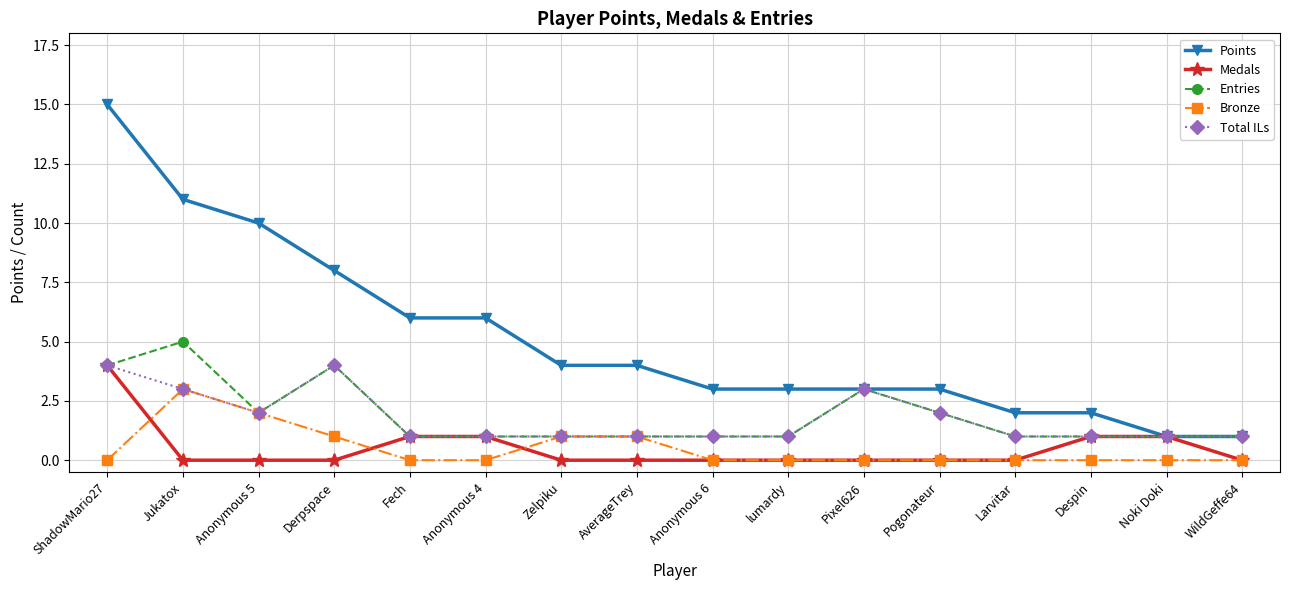

At which label does Bronze reach its peak?

Jukatox